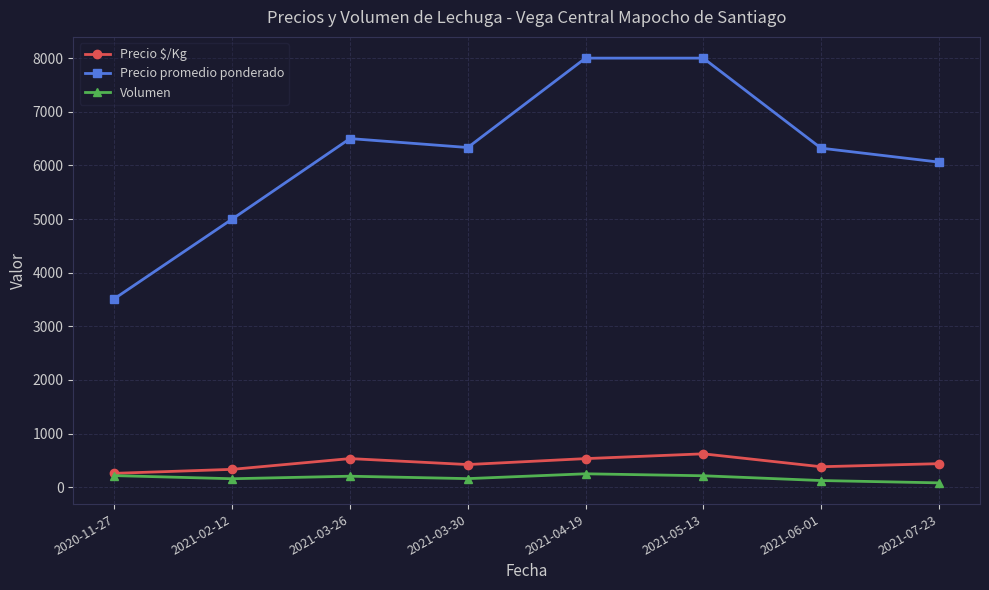

Which series has the largest total across all categories?

Precio promedio ponderado